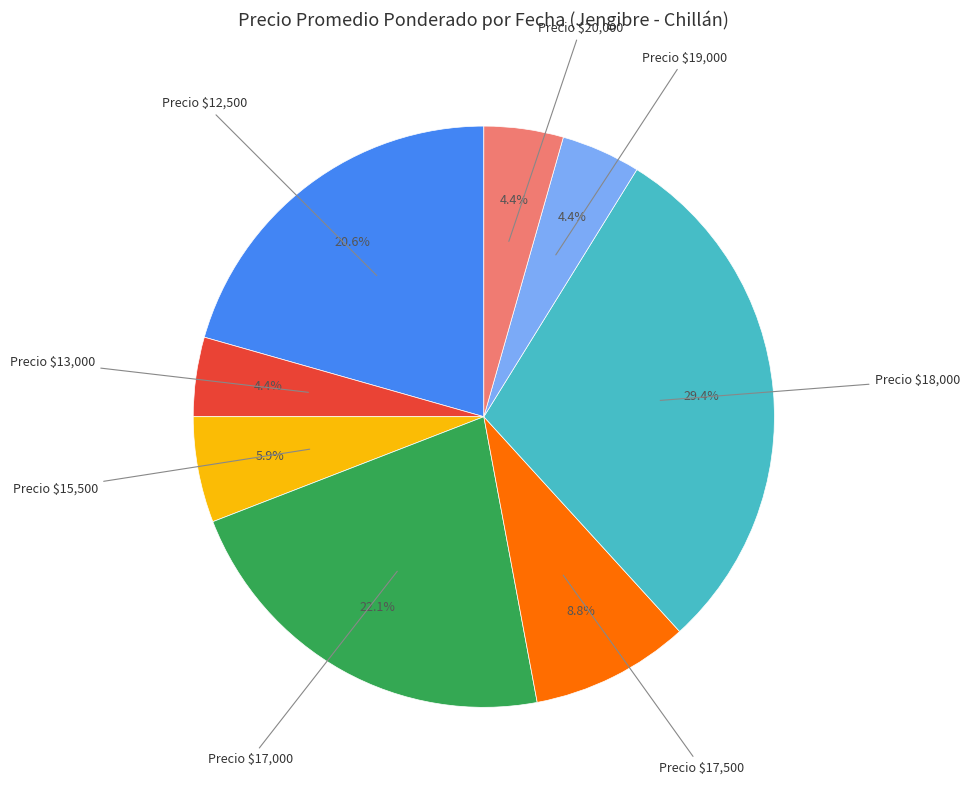

Is there a majority slice in this chart?

No